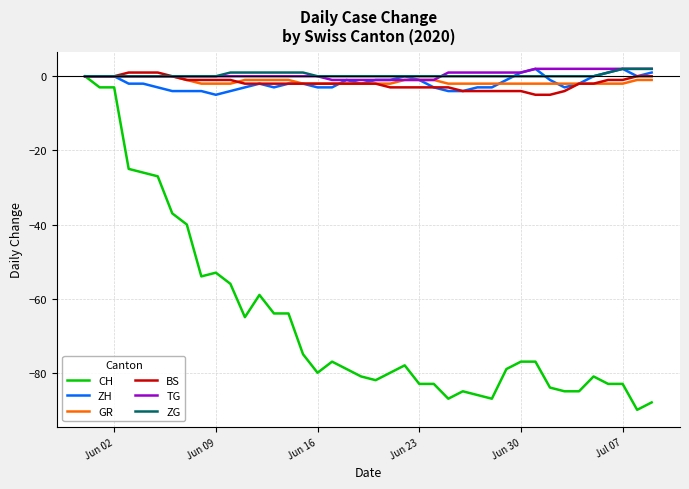

Reading left to right, what are all the values shown in this chart?

CH: 0	-3	-3	-25	-26	-27	-37	-40	-54	-53	-56	-65	-59	-64	-64	-75	-80	-77	-79	-81	-82	-80	-78	-83	-83	-87	-85	-86	-87	-79	-77	-77	-84	-85	-85	-81	-83	-83	-90	-88
ZH: 0	0	0	-2	-2	-3	-4	-4	-4	-5	-4	-3	-2	-3	-2	-2	-3	-3	-1	-2	-1	-1	0	-1	-3	-4	-4	-3	-3	-1	1	2	-1	-3	-2	0	1	2	0	1
GR: 0	0	0	0	0	0	0	-1	-2	-2	-2	-1	-1	-1	-1	-2	-2	-2	-2	-2	-2	-2	-1	-1	-1	-2	-2	-2	-2	-2	-2	-2	-2	-2	-2	-2	-2	-2	-1	-1
BS: 0	0	0	1	1	1	0	-1	-1	-1	-1	-2	-2	-2	-2	-2	-2	-2	-2	-2	-2	-3	-3	-3	-3	-3	-4	-4	-4	-4	-4	-5	-5	-4	-2	-2	-1	-1	0	0
TG: 0	0	0	0	0	0	0	0	0	0	0	0	0	0	0	0	0	-1	-1	-1	-1	-1	-1	-1	-1	1	1	1	1	1	1	2	2	2	2	2	2	2	2	2
ZG: 0	0	0	0	0	0	0	0	0	0	1	1	1	1	1	1	0	0	0	0	0	0	0	0	0	0	0	0	0	0	0	0	0	0	0	0	1	2	2	2